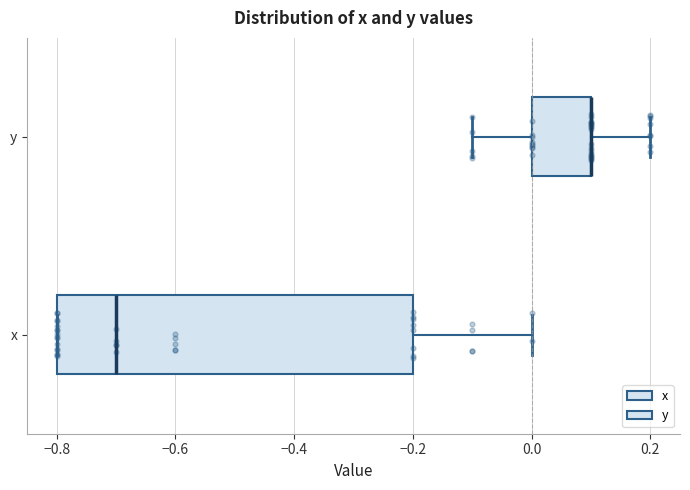

Comparing the boxes themselves (not the whiskers), which one is the widest?

x